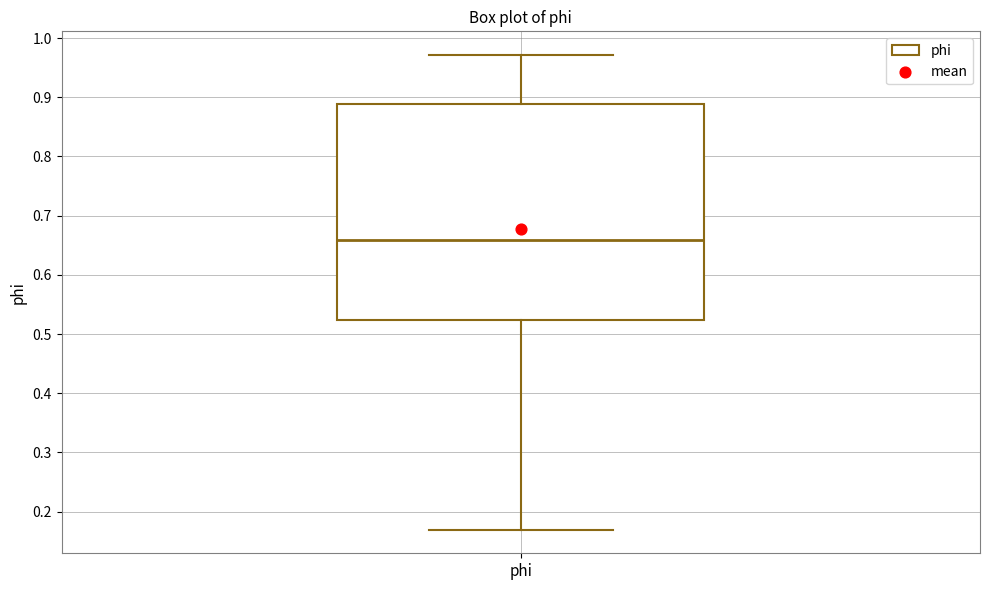

Read this box plot against the y-axis: the position of the median line, the range covered by the box, and the ends of both whiskers. The values are not printed on the chart, so give them approximately, as read against the axis.

median 0.66, box 0.52 to 0.89, whiskers 0.17 to 0.97